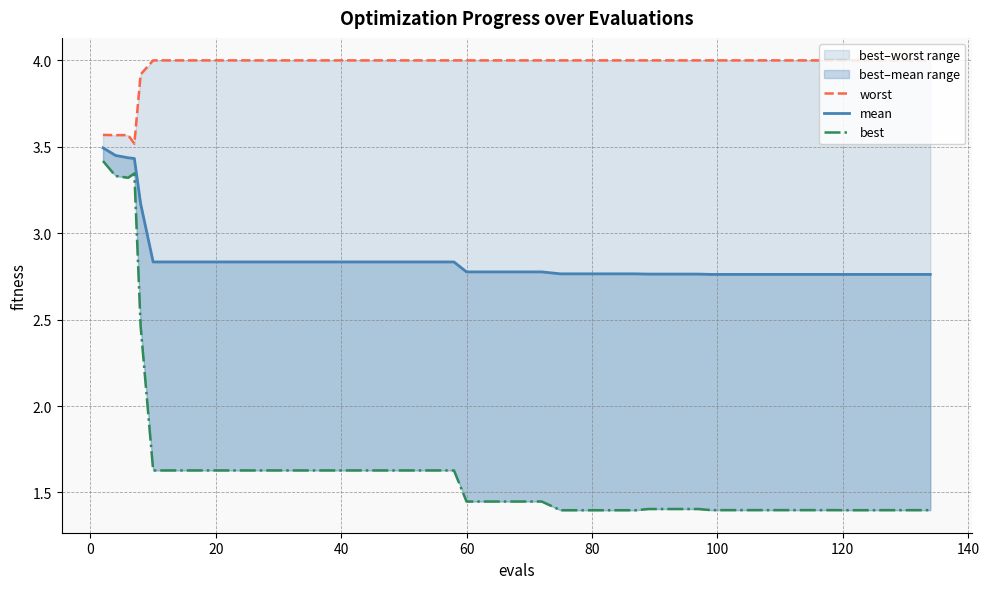

Which series has the largest total across all categories?

worst